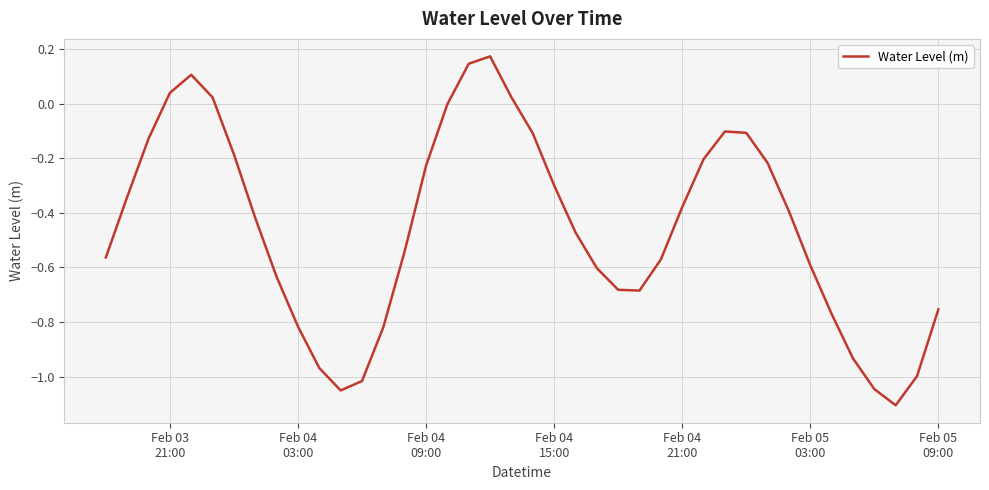

Reading left to right, extract all data points from this chart.

-0.6	-0.3	-0.1	0.0	0.1	0.0	-0.2	-0.4	-0.6	-0.8	-1.0	-1.1	-1.0	-0.8	-0.5	-0.2	-0.0	0.1	0.2	0.0	-0.1	-0.3	-0.5	-0.6	-0.7	-0.7	-0.6	-0.4	-0.2	-0.1	-0.1	-0.2	-0.4	-0.6	-0.8	-0.9	-1.0	-1.1	-1.0	-0.8